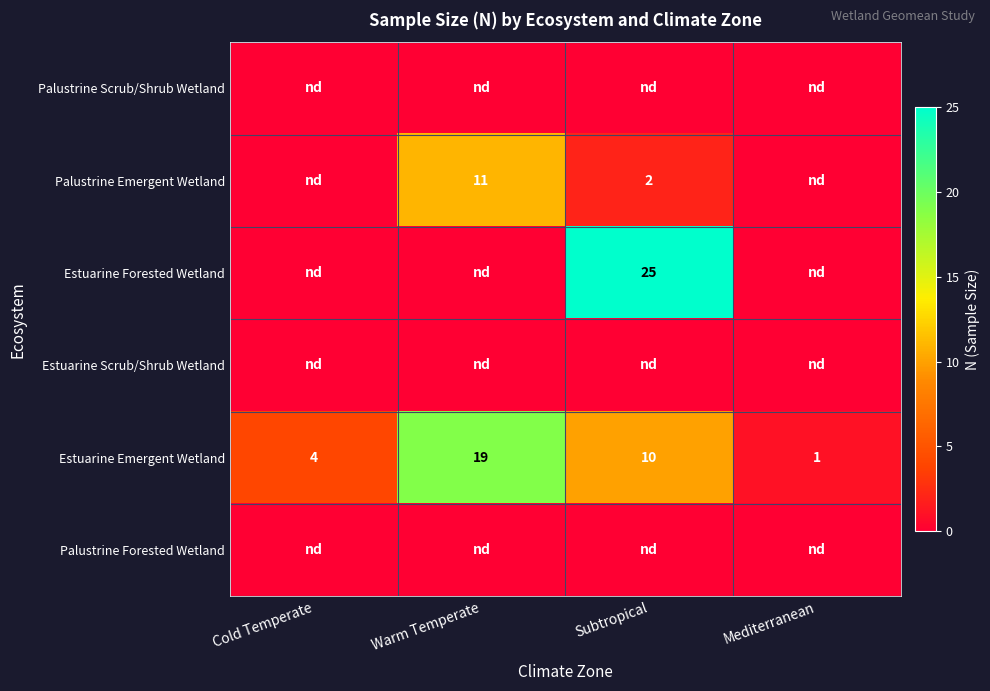

The value of Estuarine Emergent Wetland at Warm Temperate is 11. True or false?

False